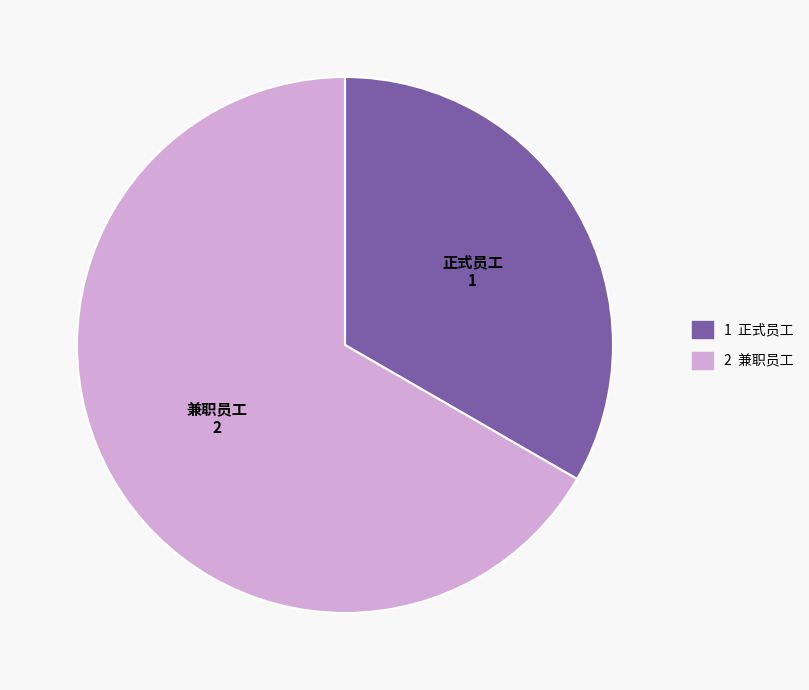

Is there a majority slice in this chart?

Yes